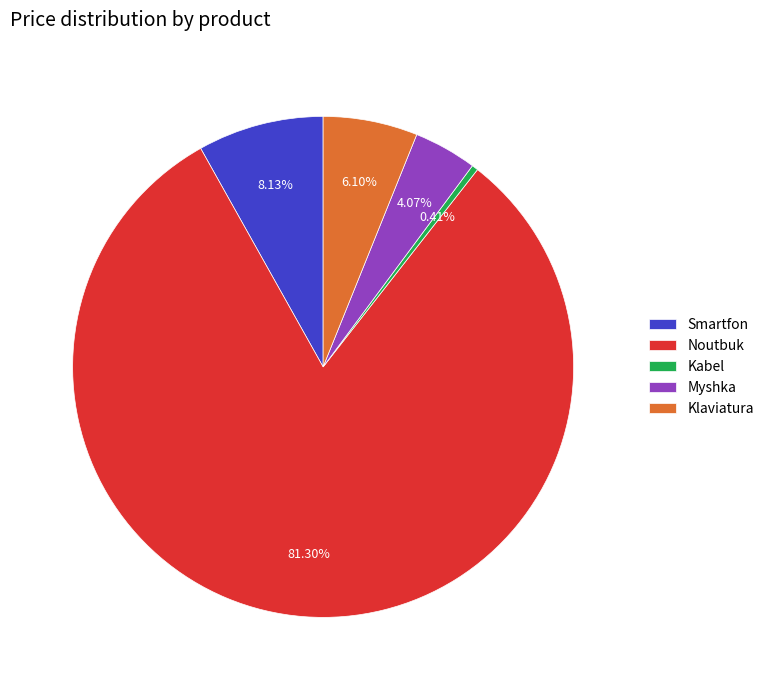

Count the number of slices in the pie.

5